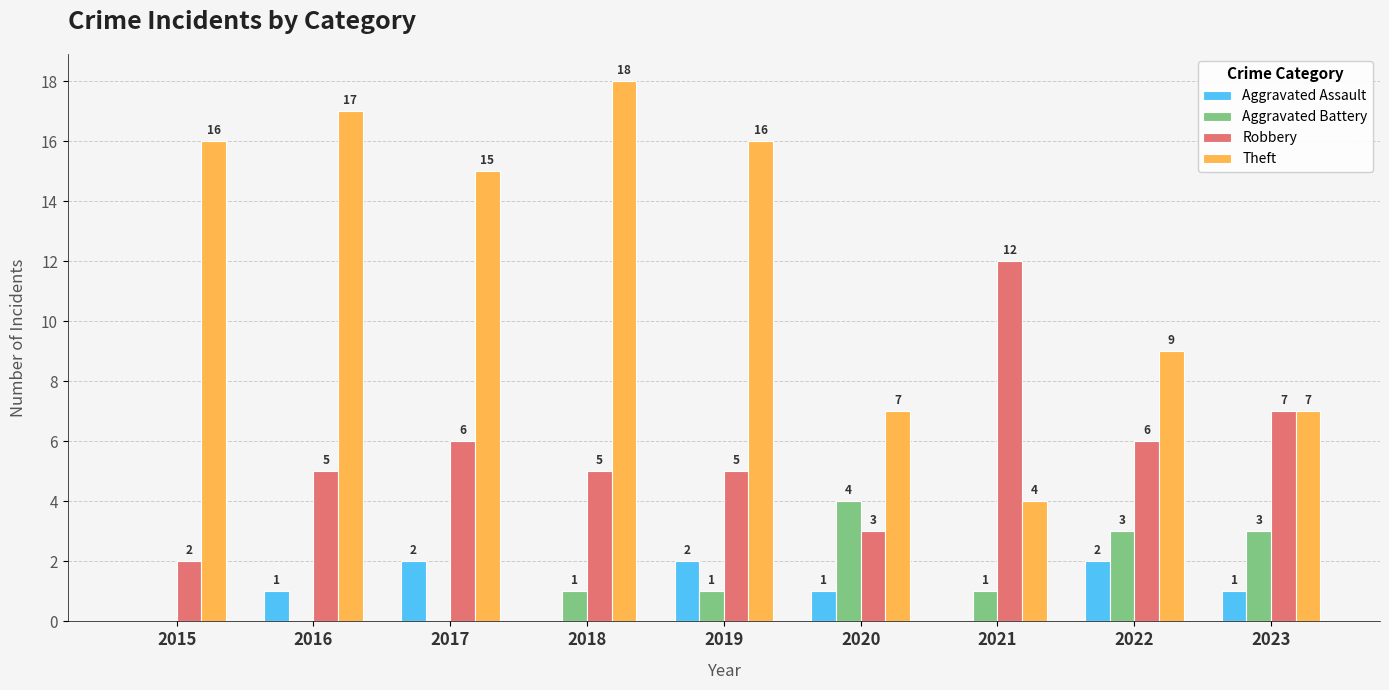

How many categories are shown in the chart?

9